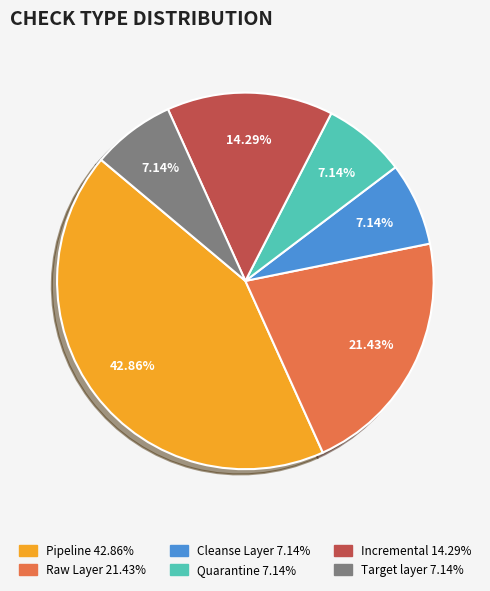

What is the largest slice in the pie chart?

Pipeline